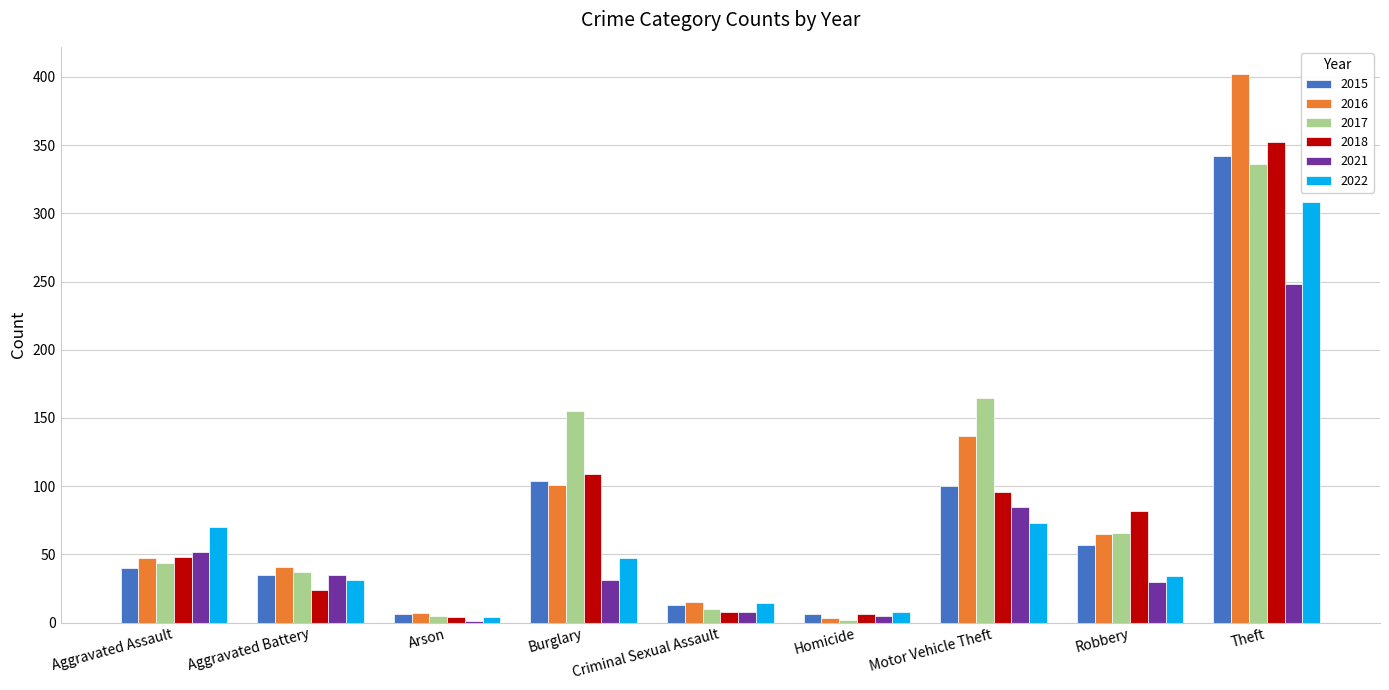

How many groups of bars are there?

9